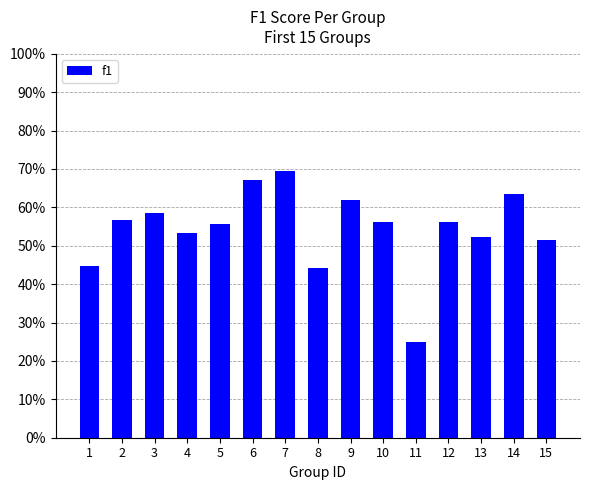

Is it true that the value at 9 is 0.6?

True